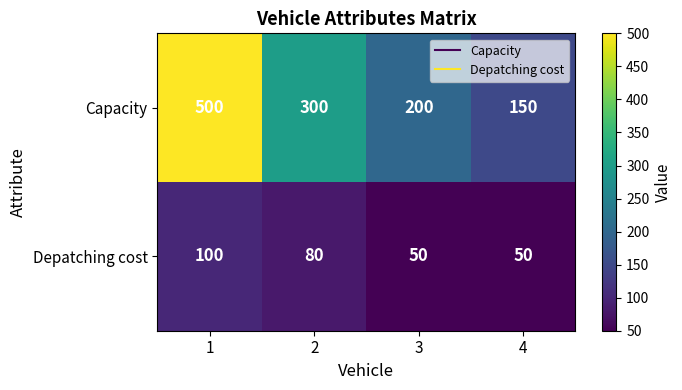

Which series changed the most between 1 and 2?

Capacity